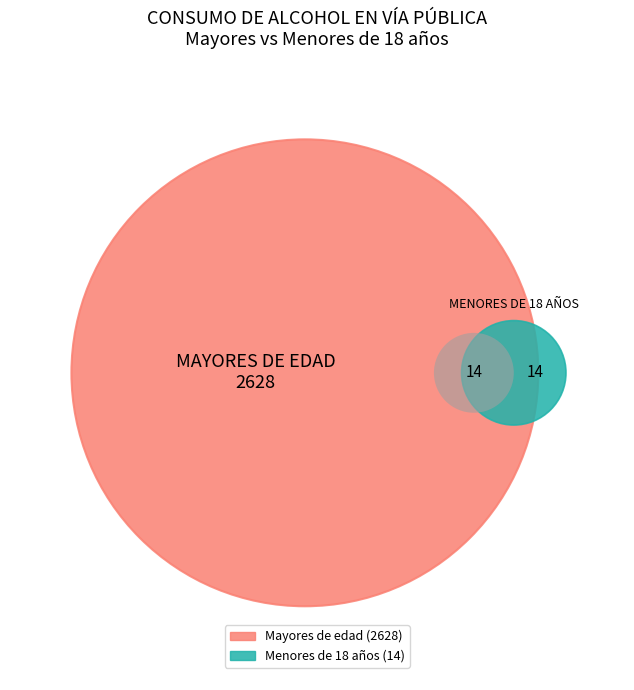

Which series has the largest range (max minus min)?

MAYORES DE EDAD